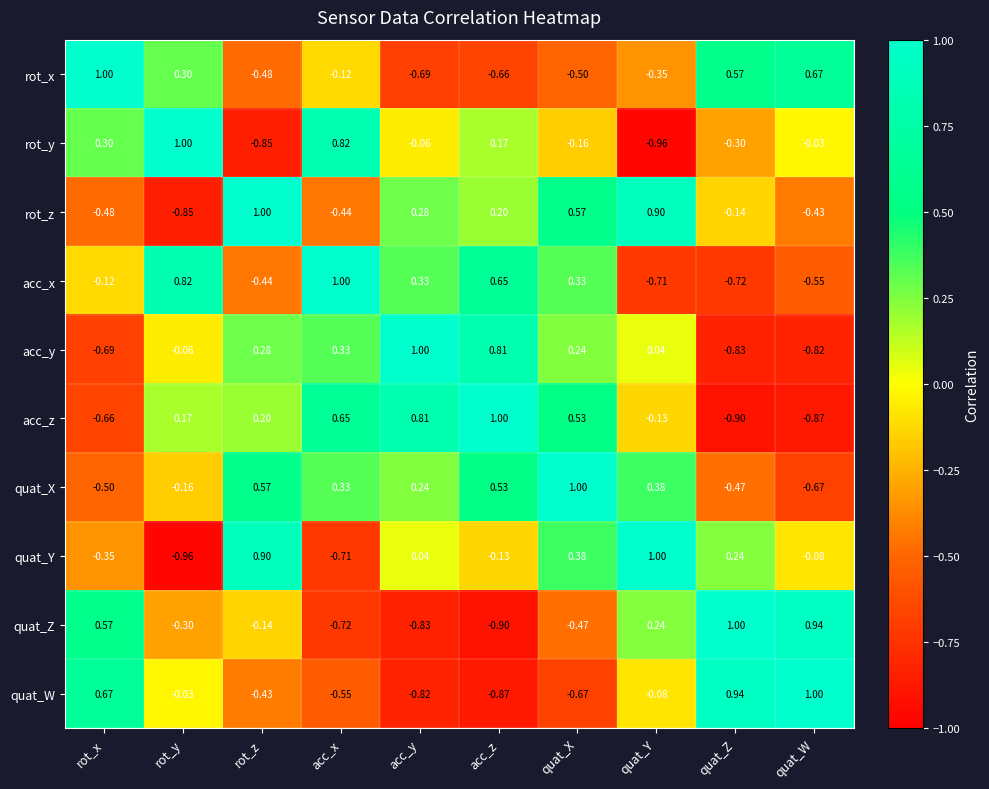

At which label does quat_Y first exceed 0?

rot_z